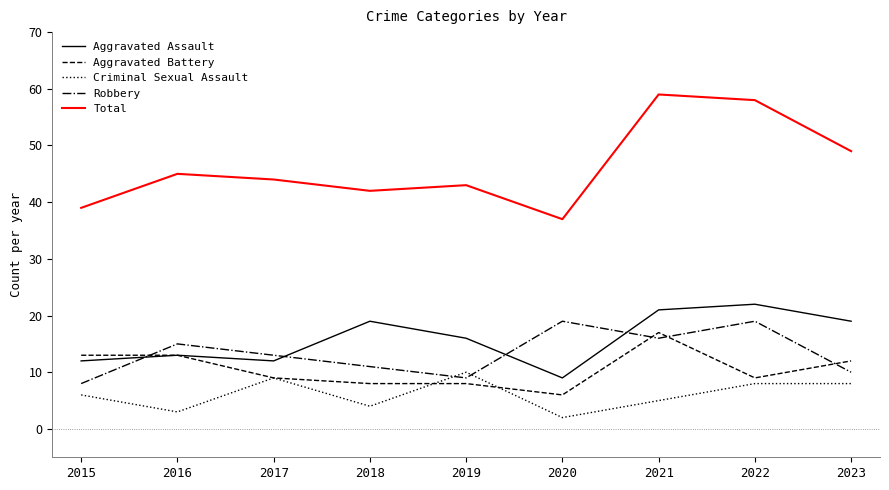

True or false: Aggravated Assault and Criminal Sexual Assault cross at least once.

False